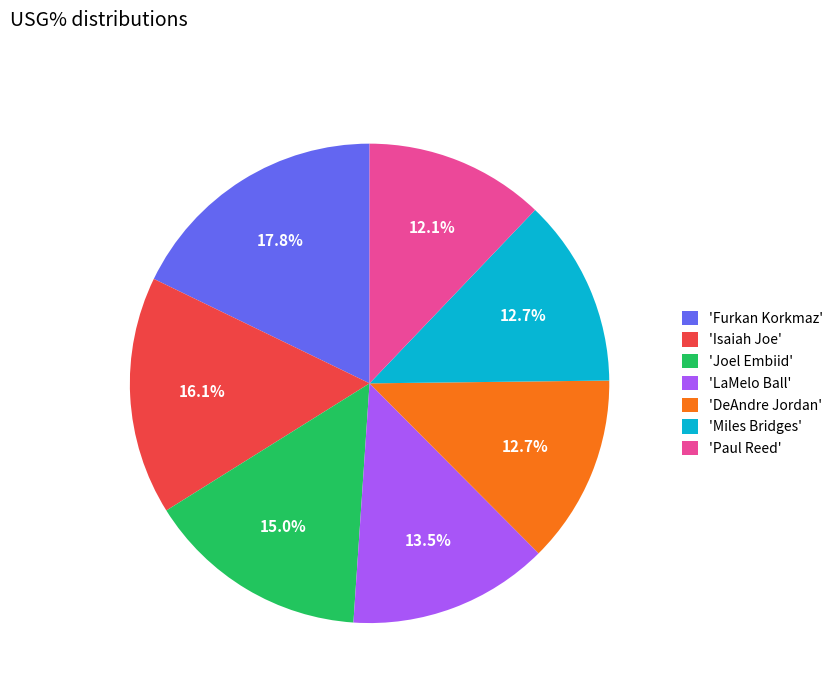

Count the number of slices in the pie.

7